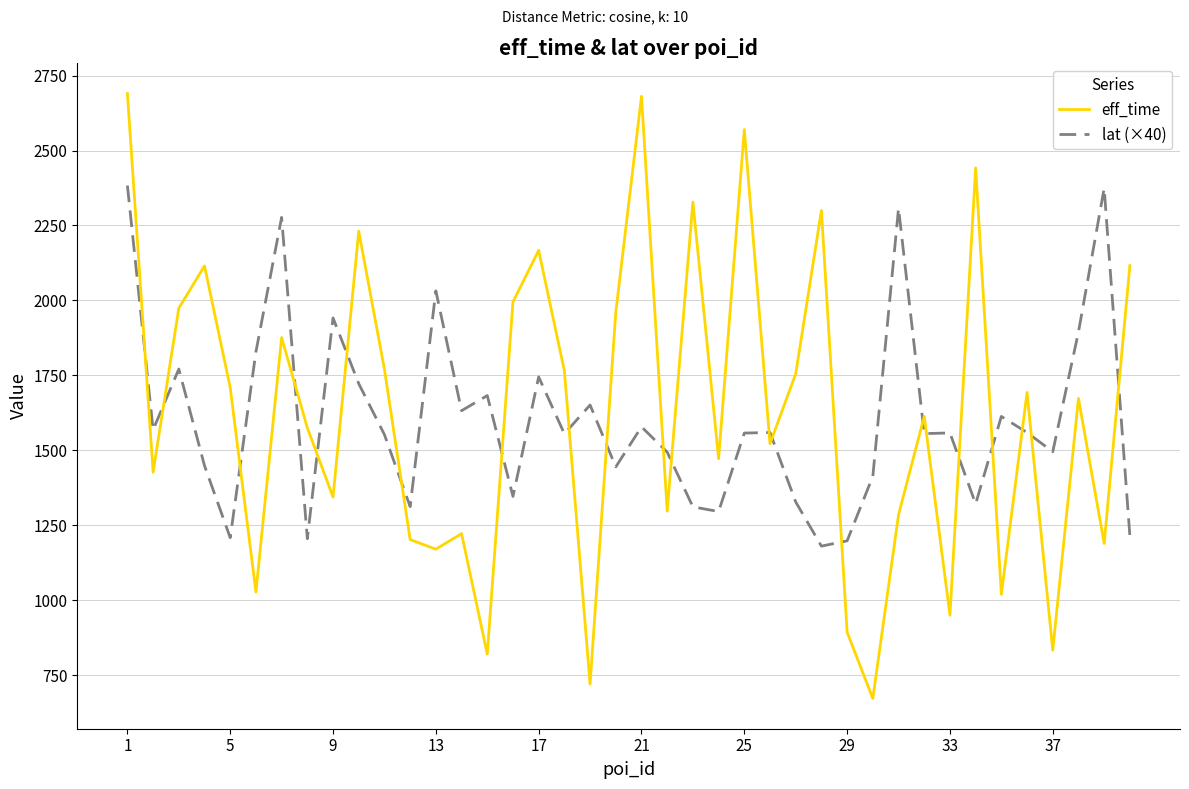

What is the smallest value displayed?

672.0